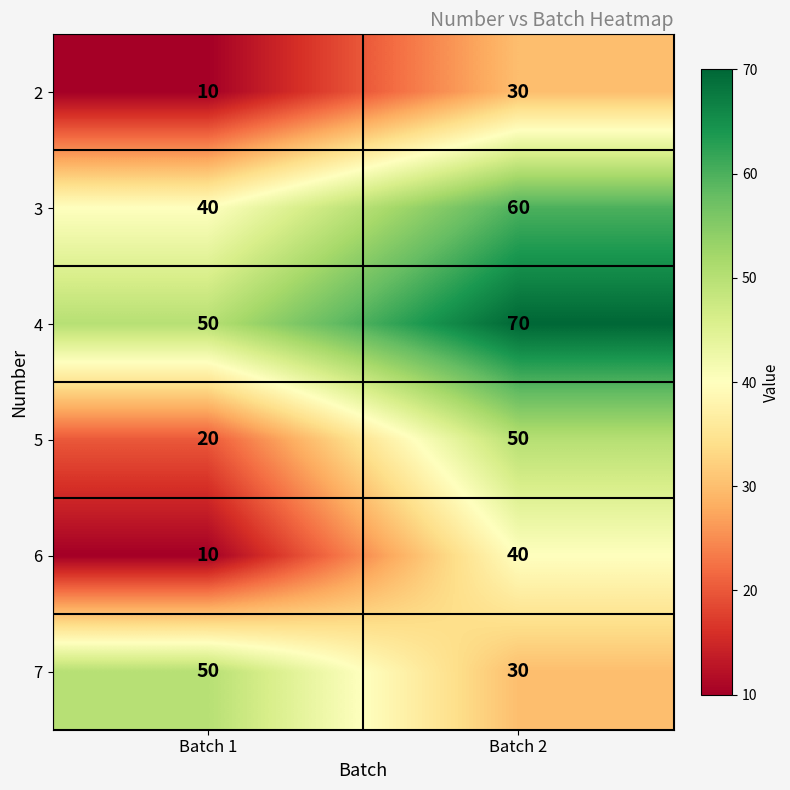

Which category has the highest value across all series?

Batch 2